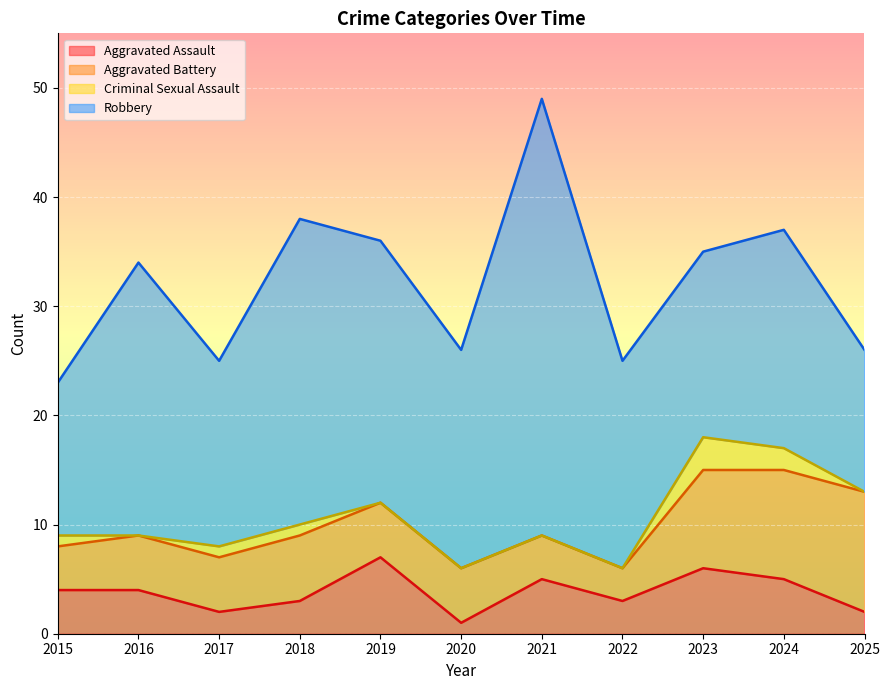

How many data points in Criminal Sexual Assault are above 0?

5